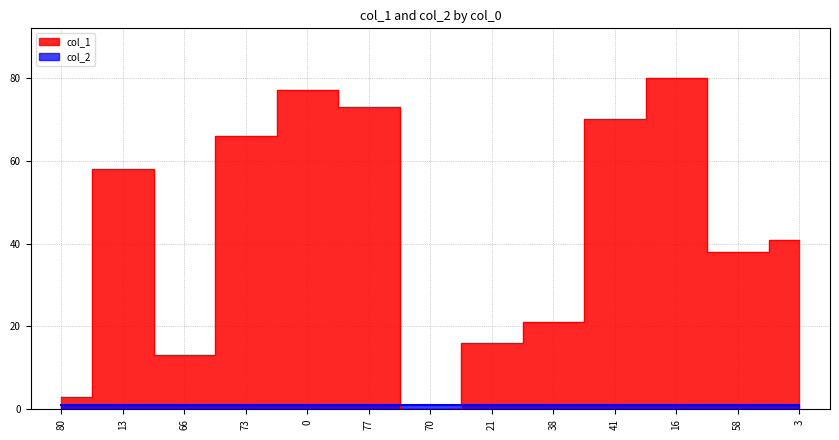

Read the value at 41, to the nearest 5.

70